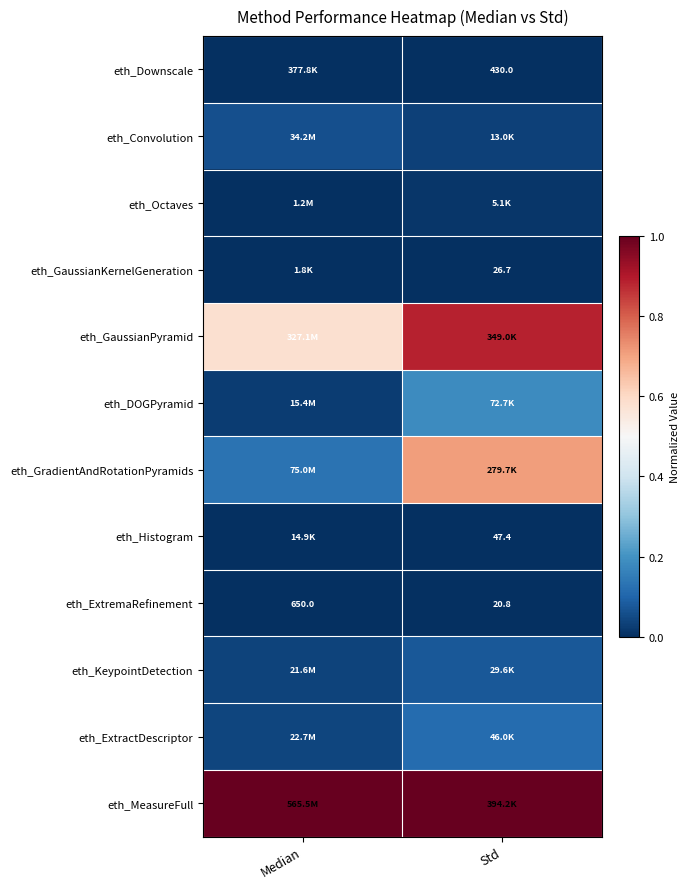

Rank the series at Median from highest to lowest value.

eth_MeasureFull, eth_GaussianPyramid, eth_GradientAndRotationPyramids, eth_Convolution, eth_ExtractDescriptor, eth_KeypointDetection, eth_DOGPyramid, eth_Octaves, eth_Downscale, eth_Histogram, eth_GaussianKernelGeneration, eth_ExtremaRefinement